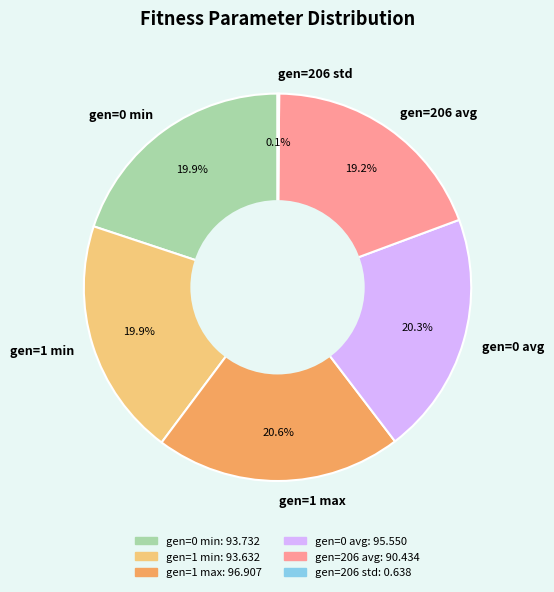

Which has a higher value, gen=206 avg or gen=0 min?

gen=0 min